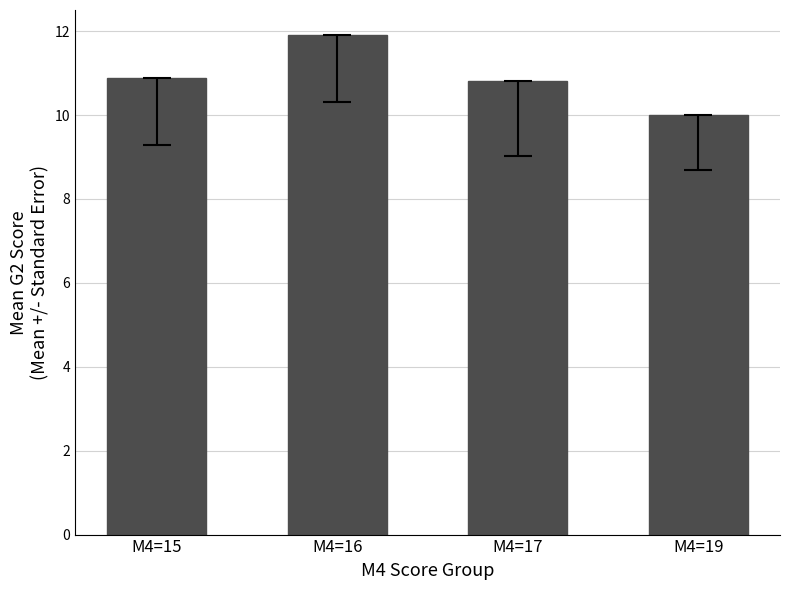

Which category has the lowest value across all series?

M4=19